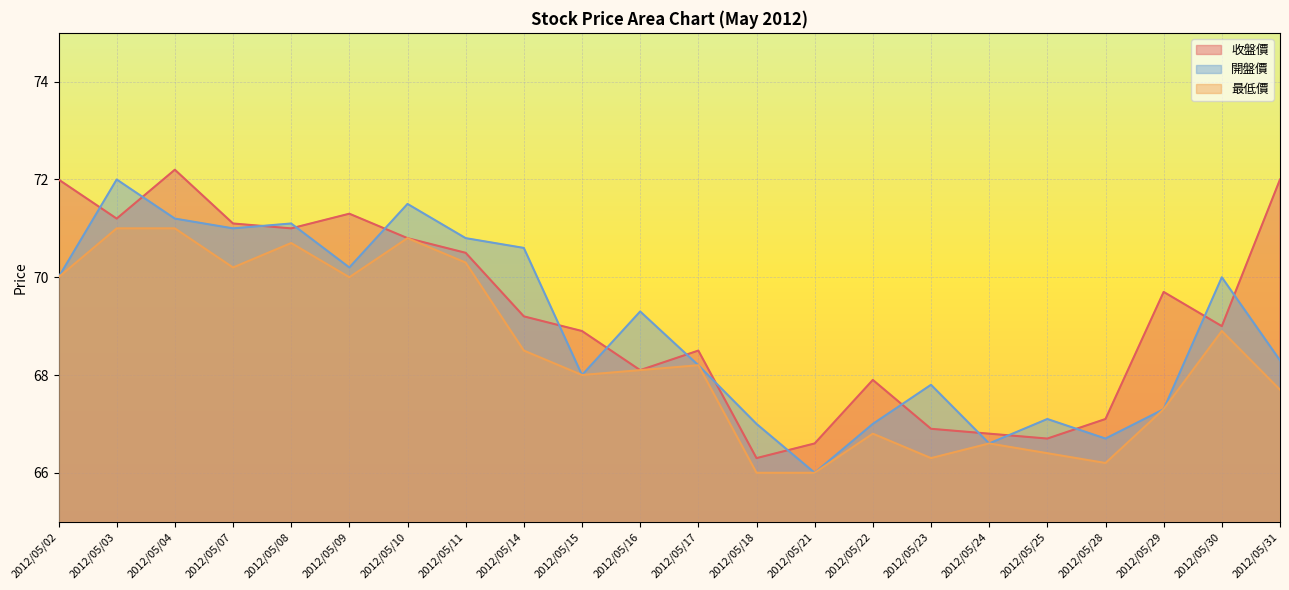

Reading left to right, extract all data points from this chart.

收盤價: 72.0	71.2	72.2	71.1	71.0	71.3	70.8	70.5	69.2	68.9	68.1	68.5	66.3	66.6	67.9	66.9	66.8	66.7	67.1	69.7	69.0	72.0
開盤價: 70.0	72.0	71.2	71.0	71.1	70.2	71.5	70.8	70.6	68.0	69.3	68.2	67.0	66.0	67.0	67.8	66.6	67.1	66.7	67.3	70.0	68.3
最低價: 70.0	71.0	71.0	70.2	70.7	70.0	70.8	70.3	68.5	68.0	68.1	68.2	66.0	66.0	66.8	66.3	66.6	66.4	66.2	67.3	68.9	67.7